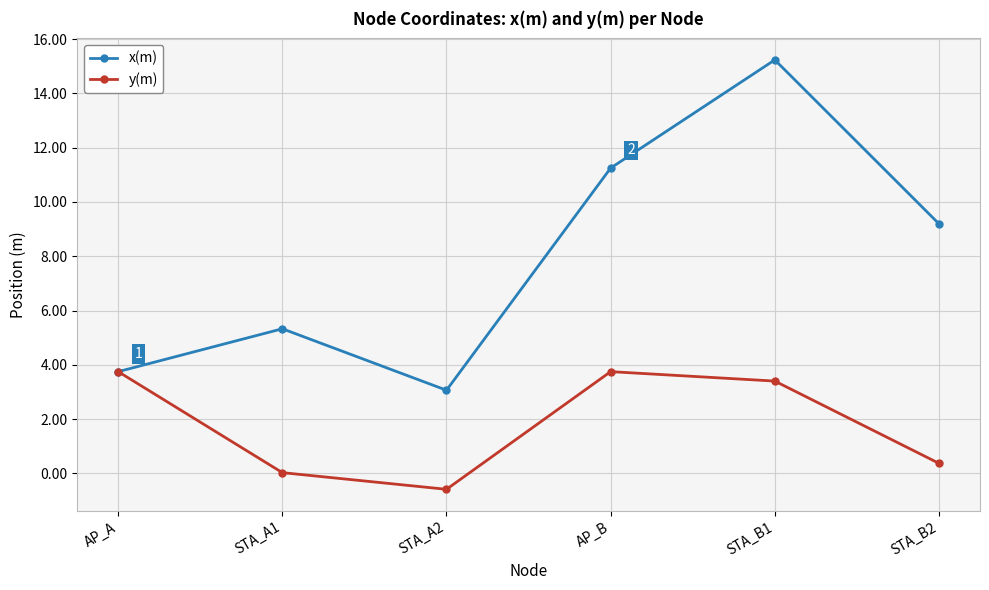

List the labels in order of x(m) value, largest first.

STA_B1, AP_B, STA_B2, STA_A1, AP_A, STA_A2